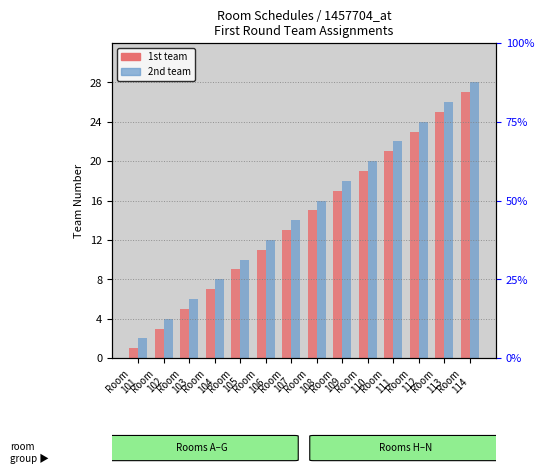

Which series has the largest total across all categories?

2nd team Round1